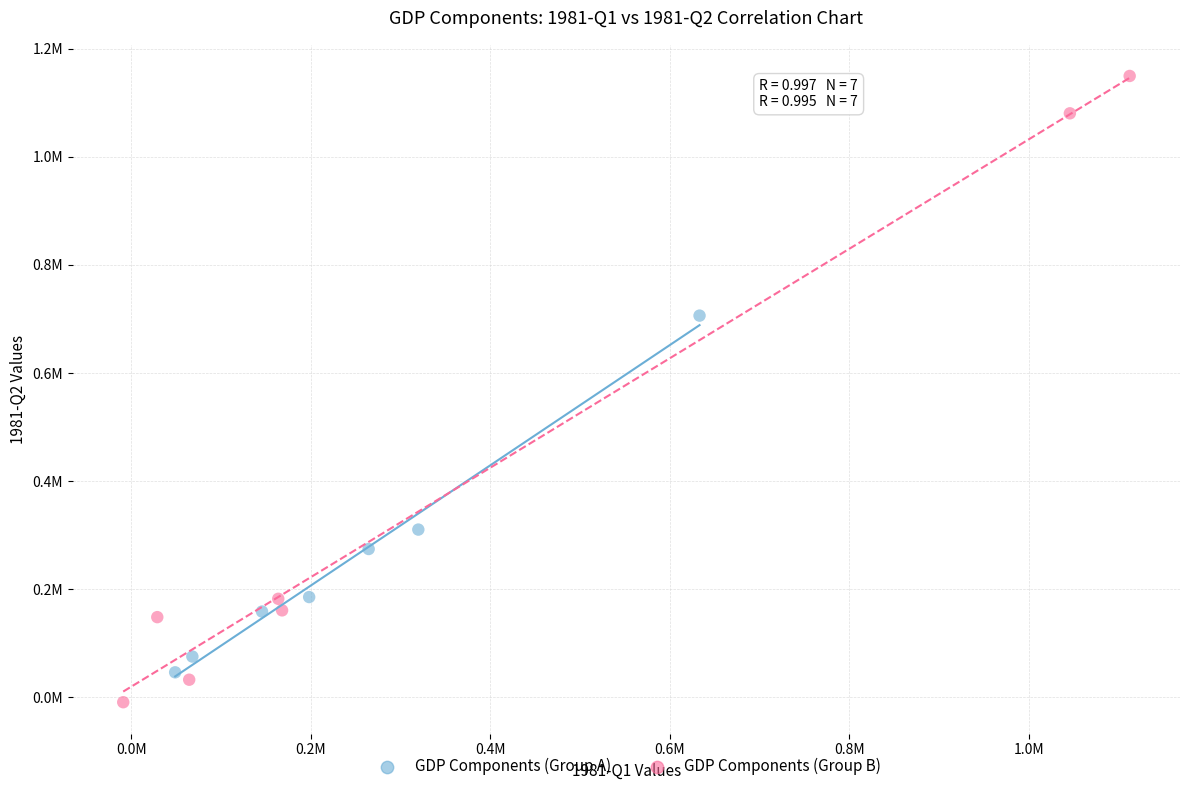

What are all the series names shown in the legend?

GDP Components (Group A), GDP Components (Group B)